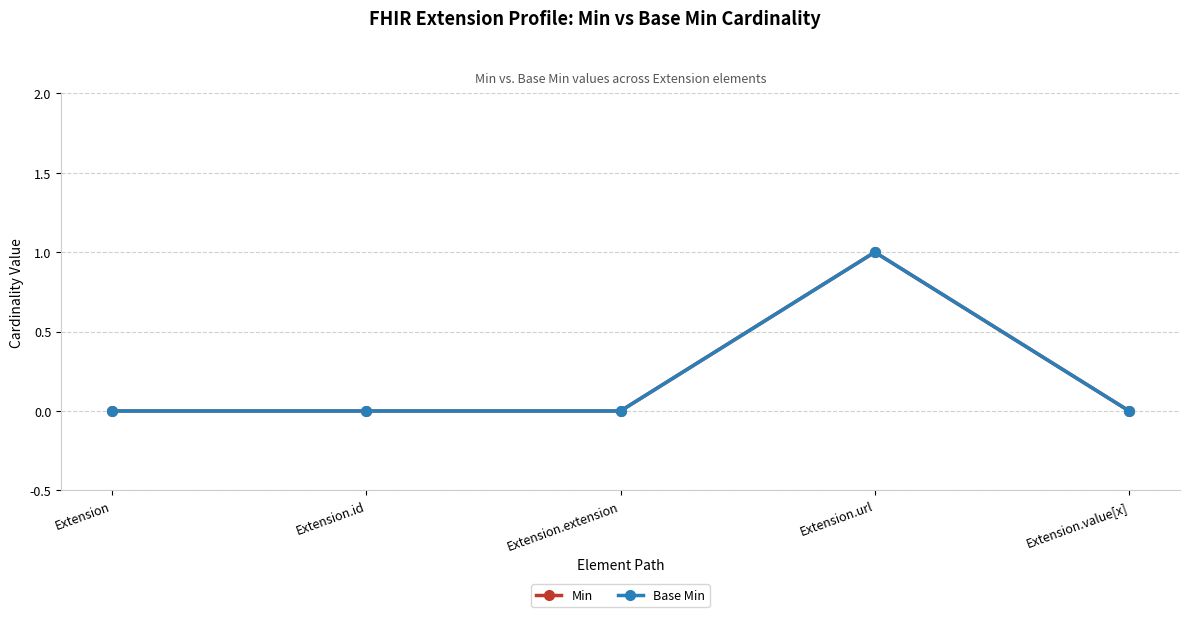

Reading left to right, extract all data points from this chart.

Min: Extension=0	Extension.id=0	Extension.extension=0	Extension.url=1	Extension.value[x]=0
Base Min: Extension=0	Extension.id=0	Extension.extension=0	Extension.url=1	Extension.value[x]=0